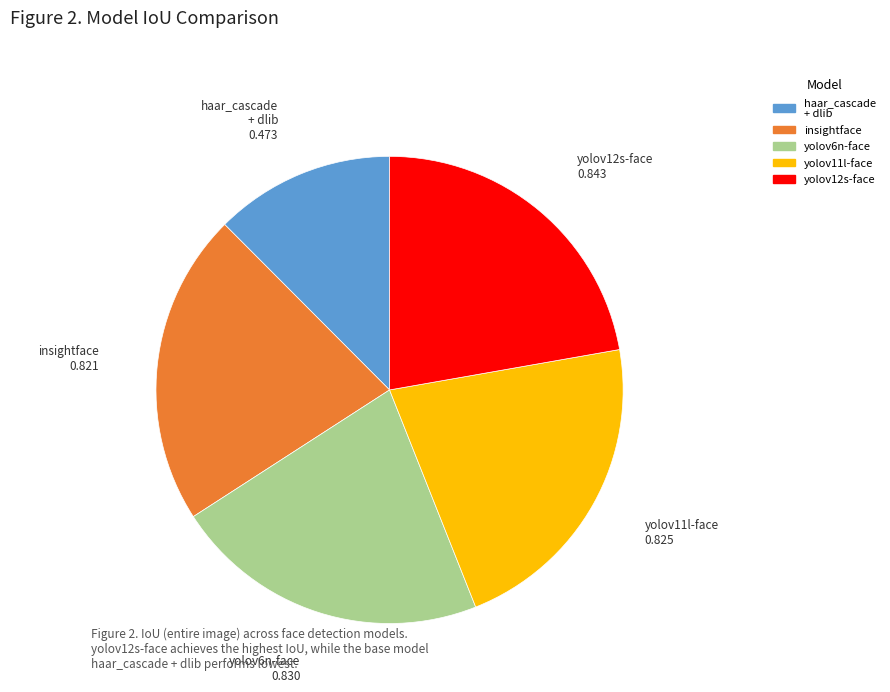

True or false: yolov12s-face accounts for 22% of the total.

True